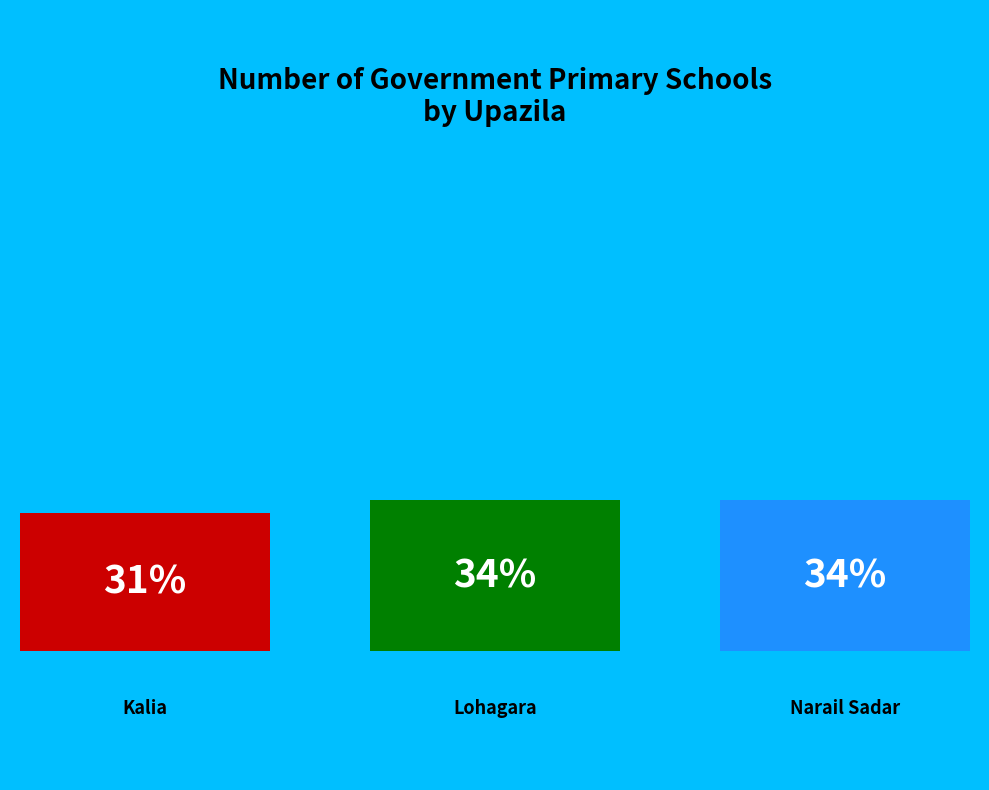

Is Kalia the majority of the pie?

No